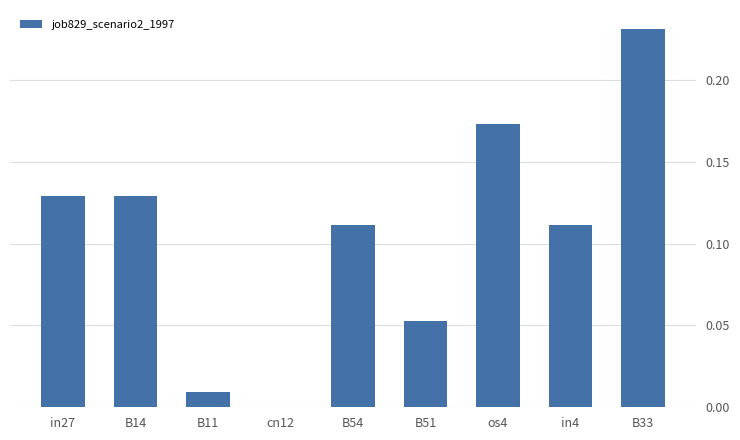

Are the bars grouped side by side (vs. stacked)?

No